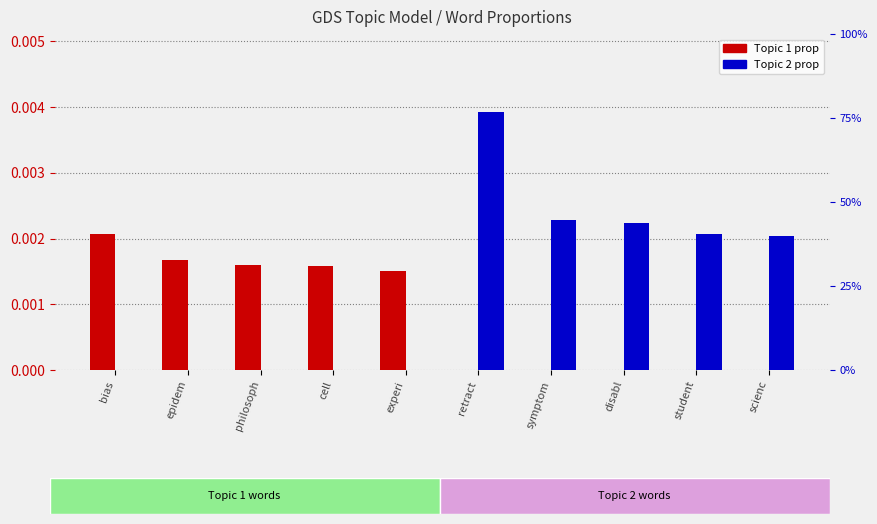

Between disabl and cell, which is larger?

cell